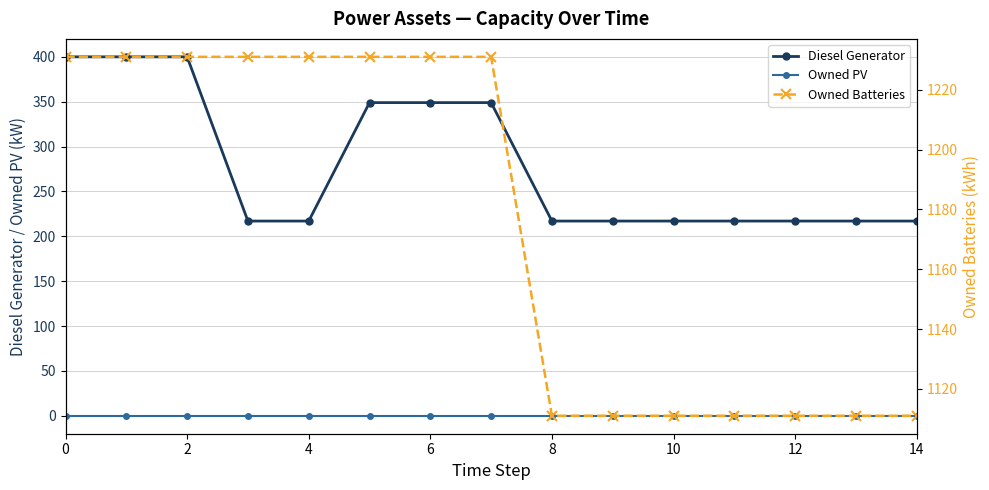

The value of Owned PV at 8 is 0. True or false?

True